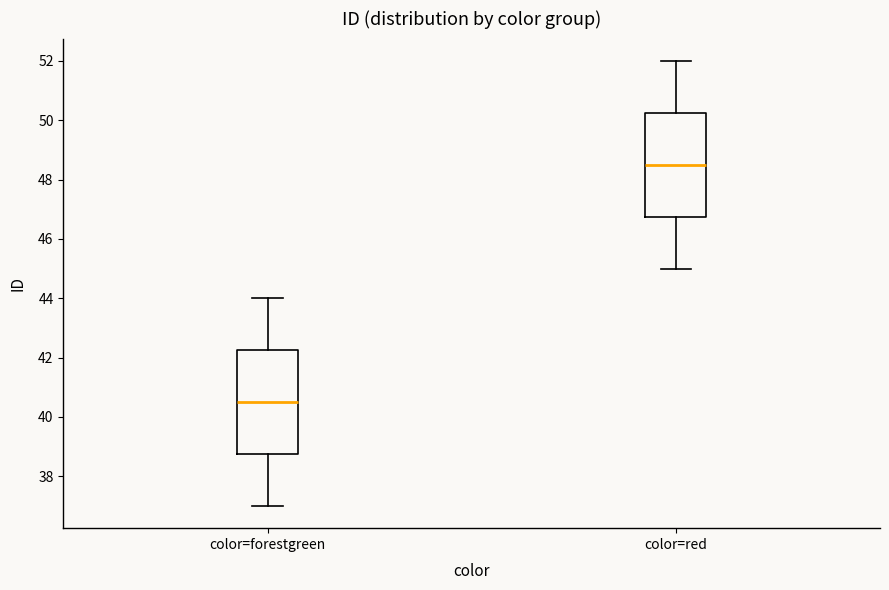

Reading left to right, transcribe this box plot: for each box, give where its median line is, the range the box spans, and where its two whiskers end, as read against the y-axis. The values are not printed on the chart, so give them approximately, as read against the axis.

color=forestgreen: median 40.6, box 38.8 to 42.2, whiskers 37.0 to 44.0
color=red: median 48.6, box 46.8 to 50.2, whiskers 45.0 to 52.0